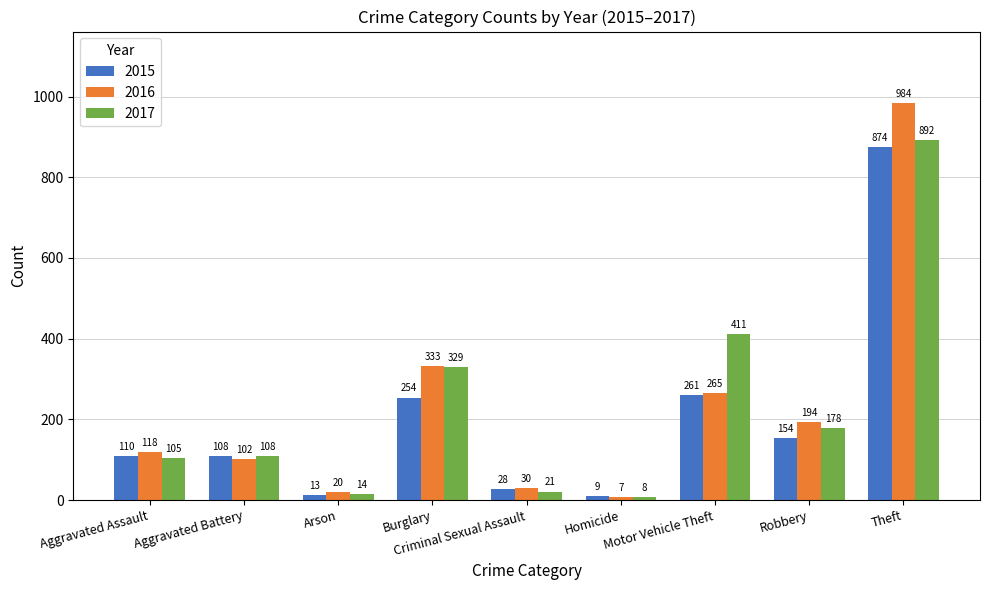

Reading left to right, extract all data points from this chart.

2015: Aggravated Assault=110	Aggravated Battery=108	Arson=13	Burglary=254	Criminal Sexual Assault=28	Homicide=9	Motor Vehicle Theft=261	Robbery=154	Theft=874
2016: Aggravated Assault=118	Aggravated Battery=102	Arson=20	Burglary=333	Criminal Sexual Assault=30	Homicide=7	Motor Vehicle Theft=265	Robbery=194	Theft=984
2017: Aggravated Assault=105	Aggravated Battery=108	Arson=14	Burglary=329	Criminal Sexual Assault=21	Homicide=8	Motor Vehicle Theft=411	Robbery=178	Theft=892